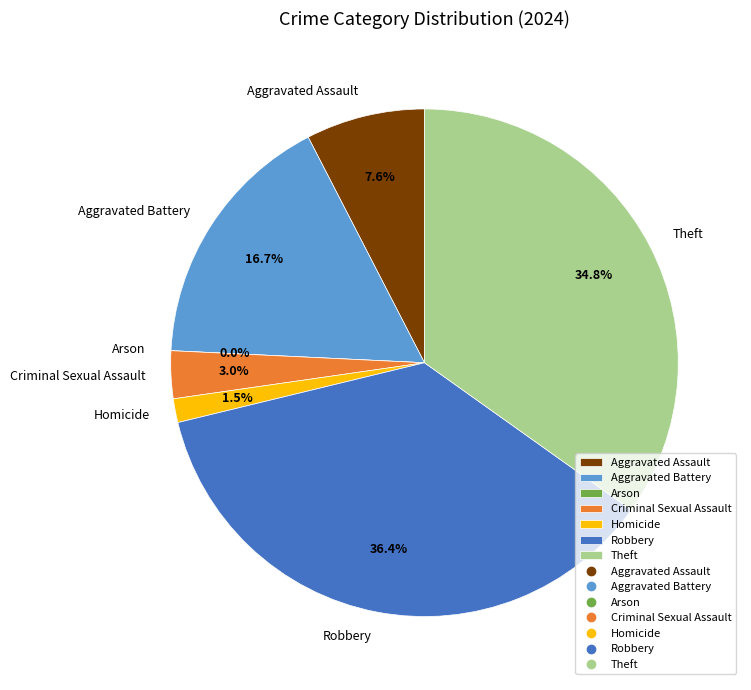

To the nearest percent, what portion does Homicide represent?

2%